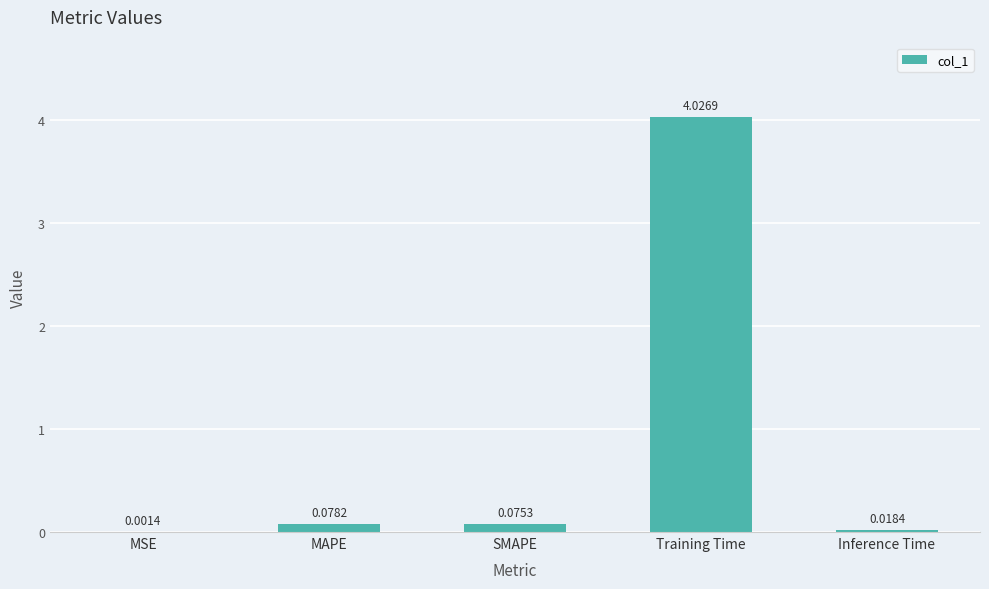

What is the change in value from MSE to SMAPE?

+0.1